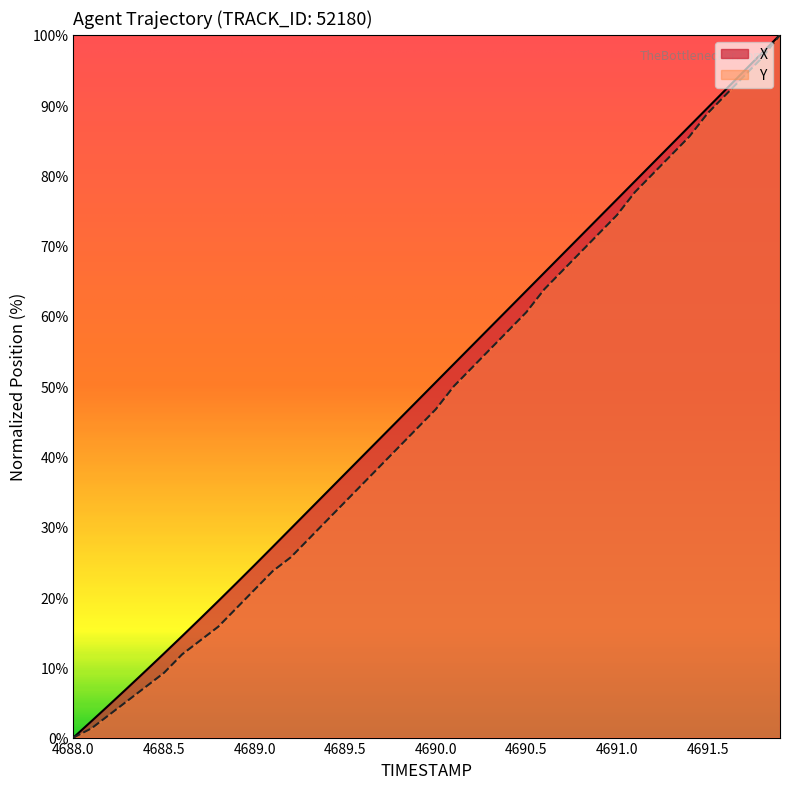

True or false: X and Y cross at least once.

False